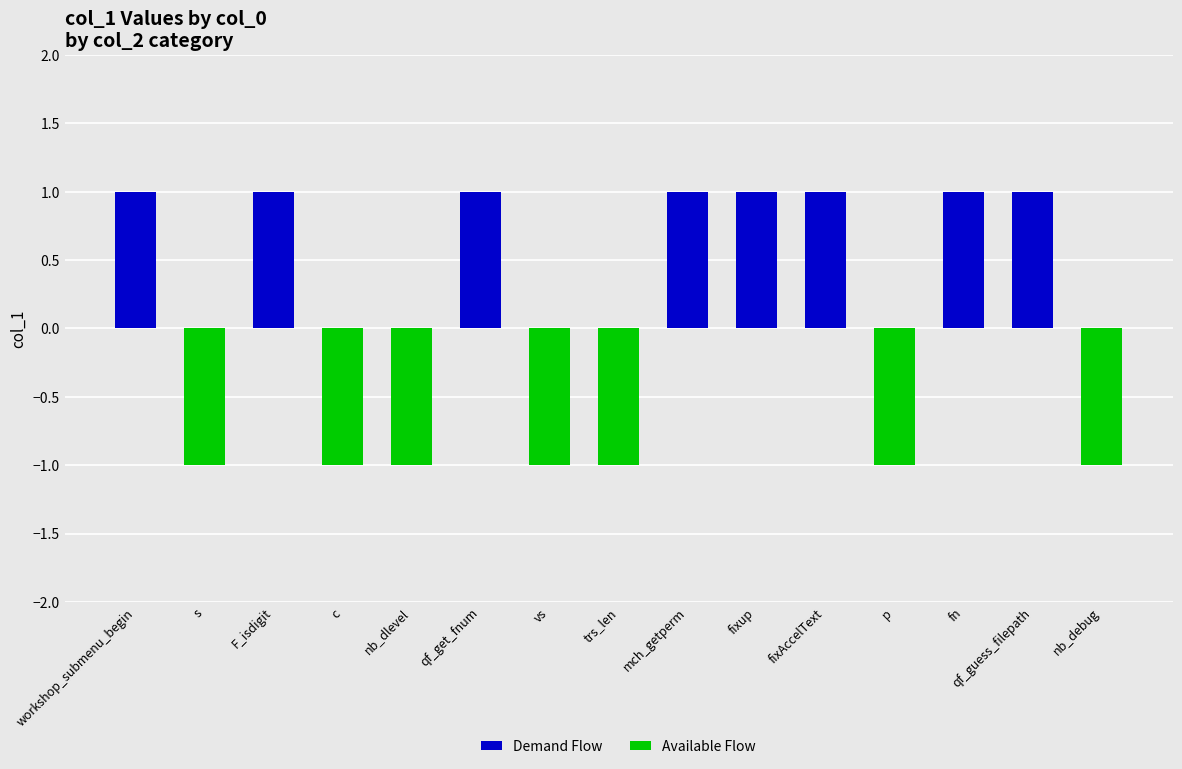

Is it true that Demand Flow equals 2 at F_isdigit?

False